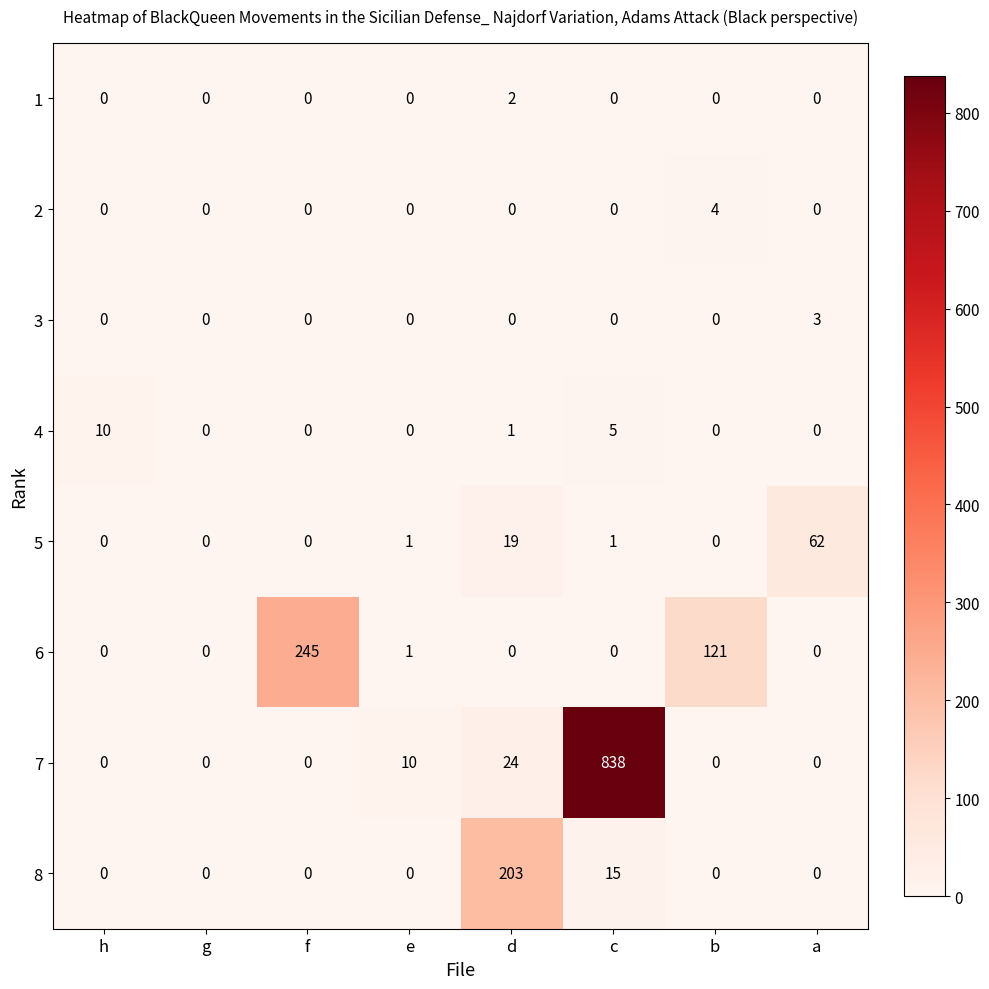

Which series has the largest total across all categories?

7